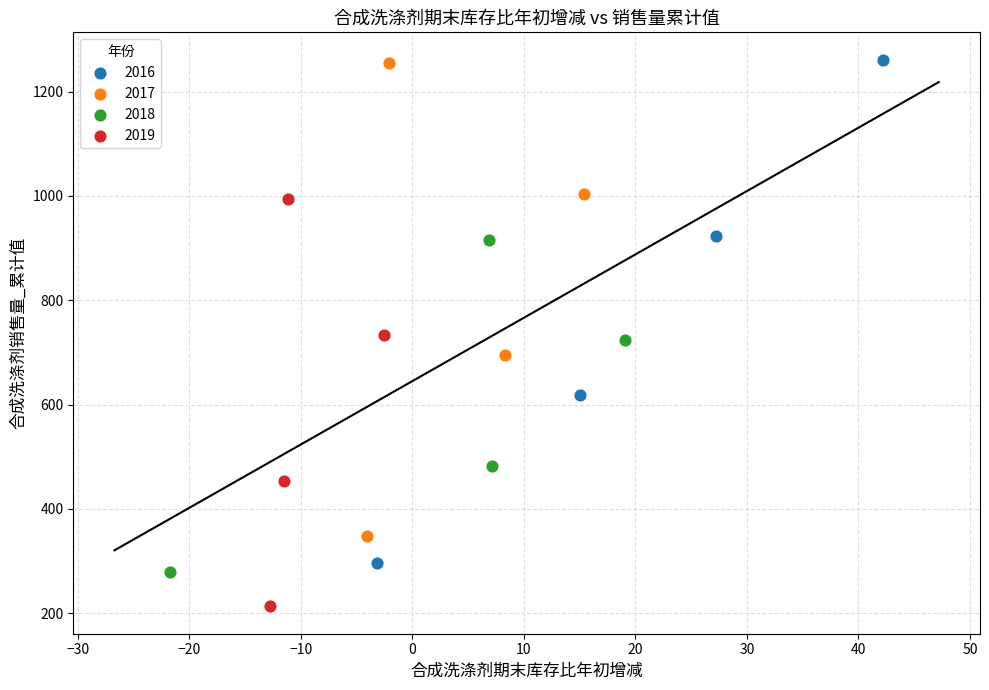

Which series contains the lowest Y value?

2019